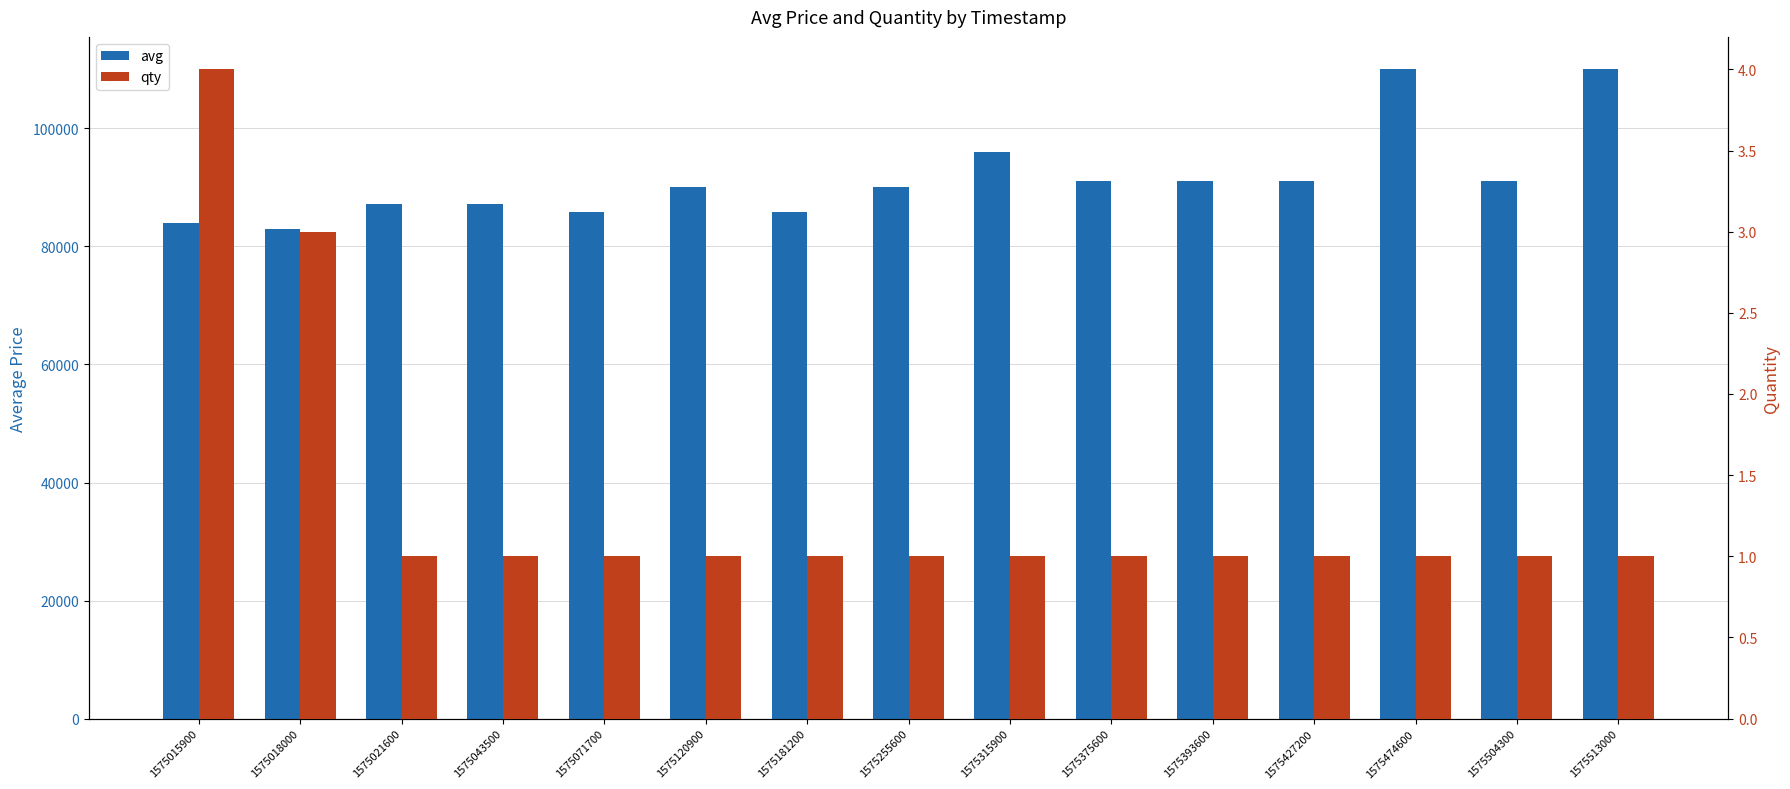

Which series changed the most between 1575018000 and 1575474600?

avg